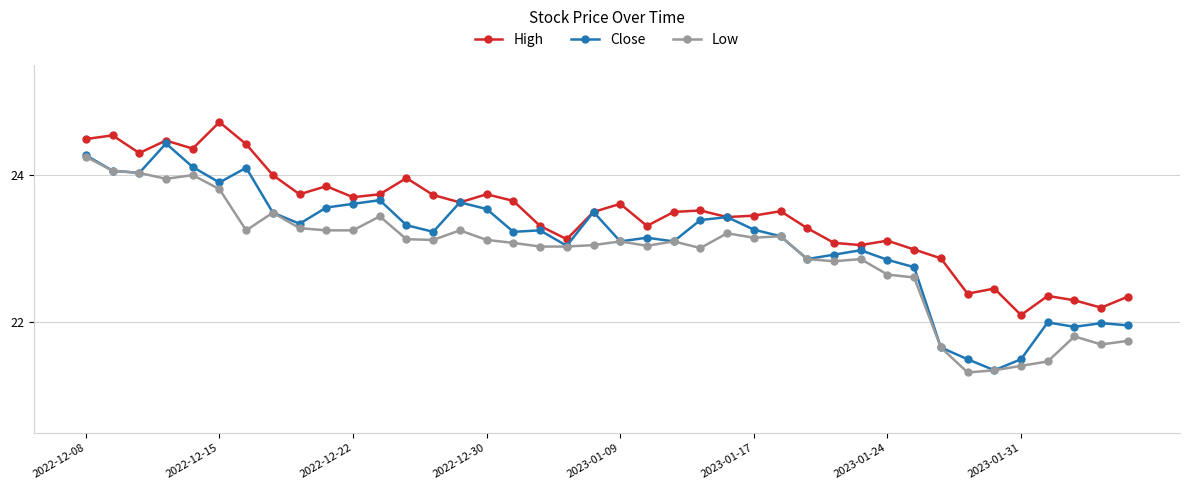

What is the smallest value displayed?

21.3